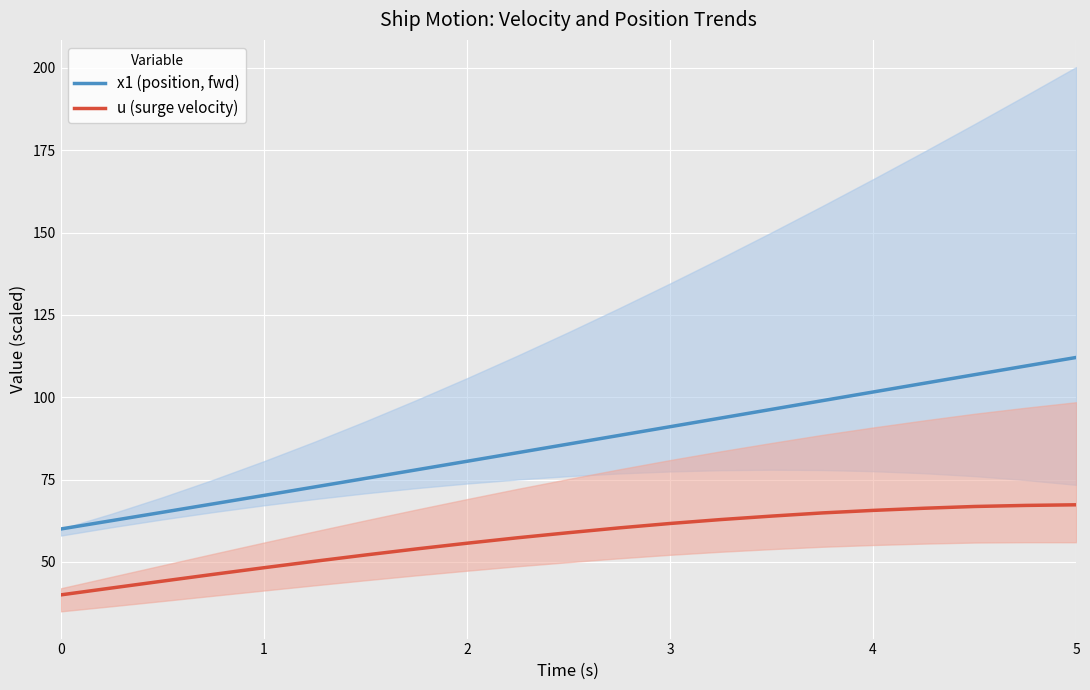

True or false: x1 (position, fwd) and u (surge velocity) intersect in this chart.

False